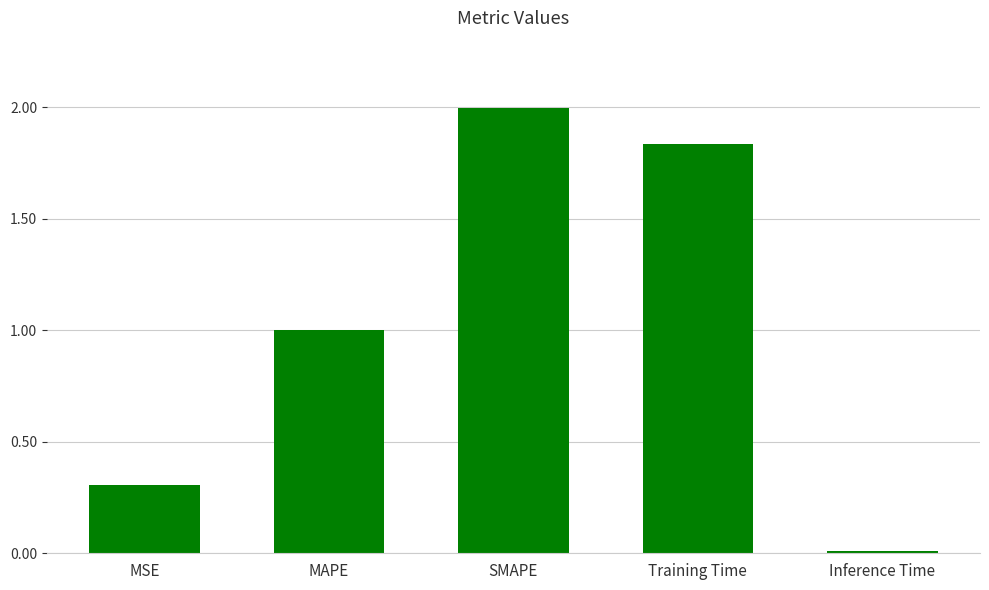

Count the number of data series in this chart.

1